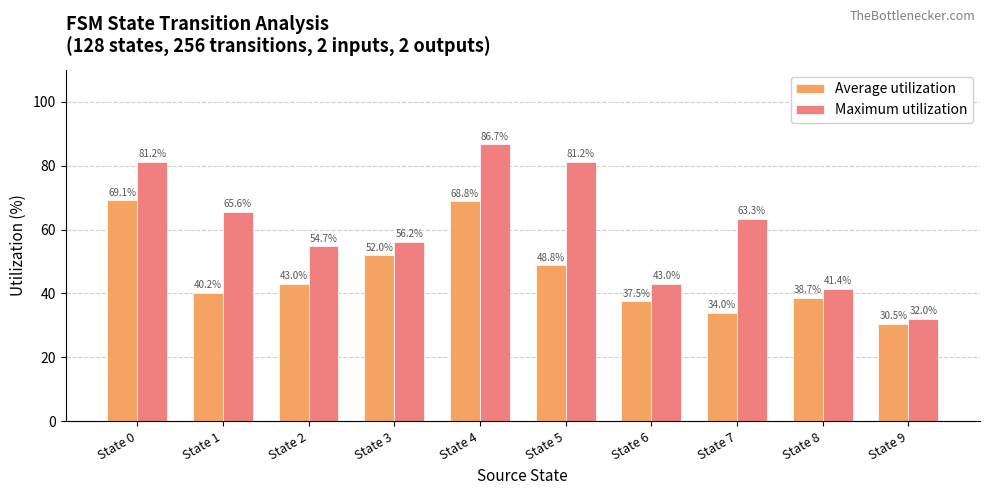

What is the sum of the Maximum utilization values at State 0 and State 9?

113.2